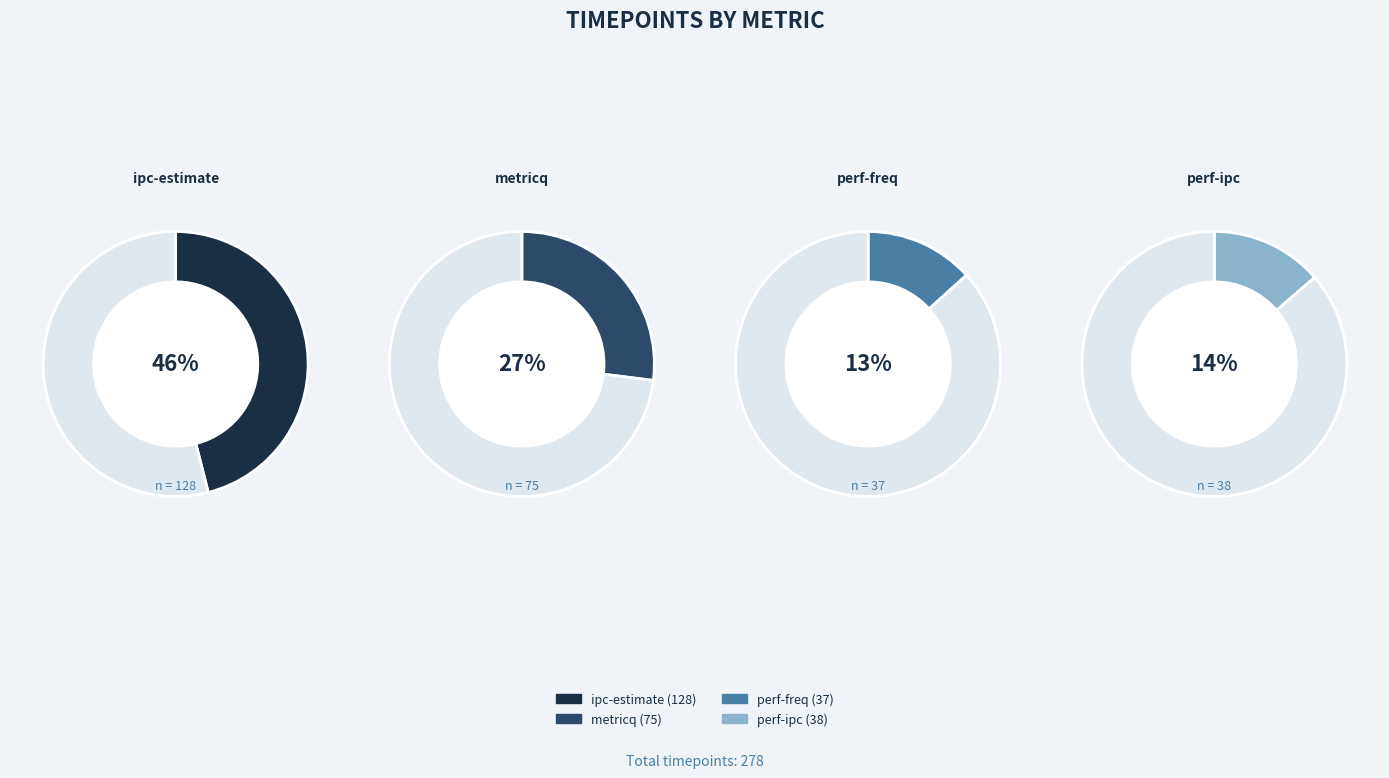

Is it true that perf-freq is 8% of the pie?

False